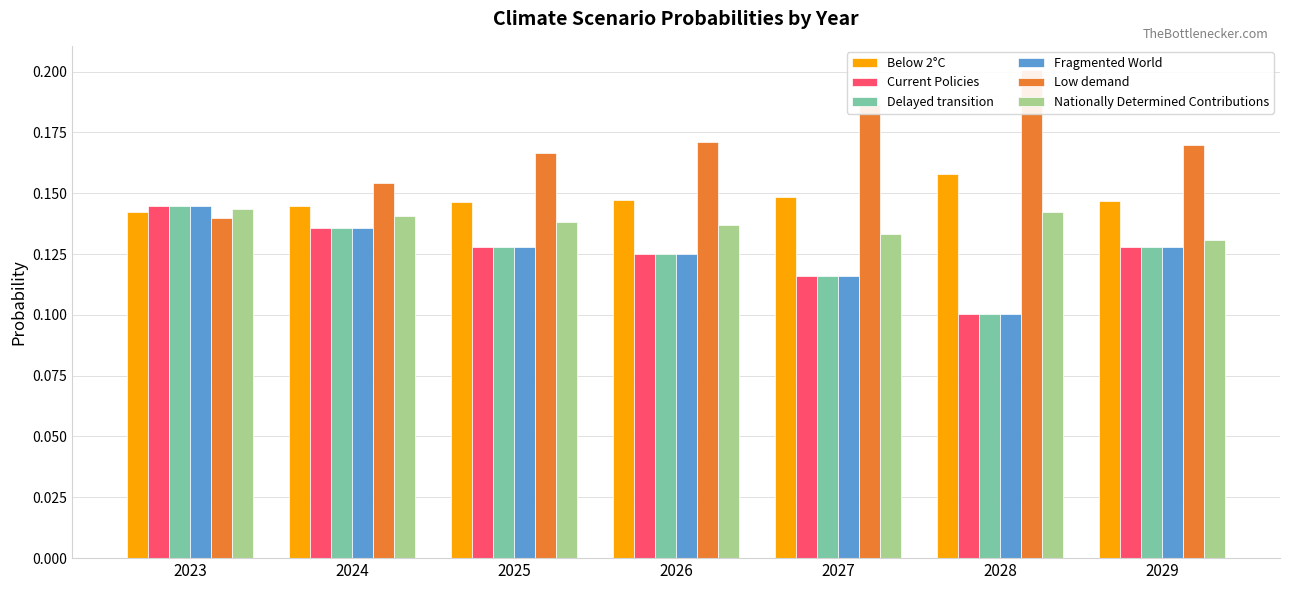

What is the total value across all series at 2025?

0.8